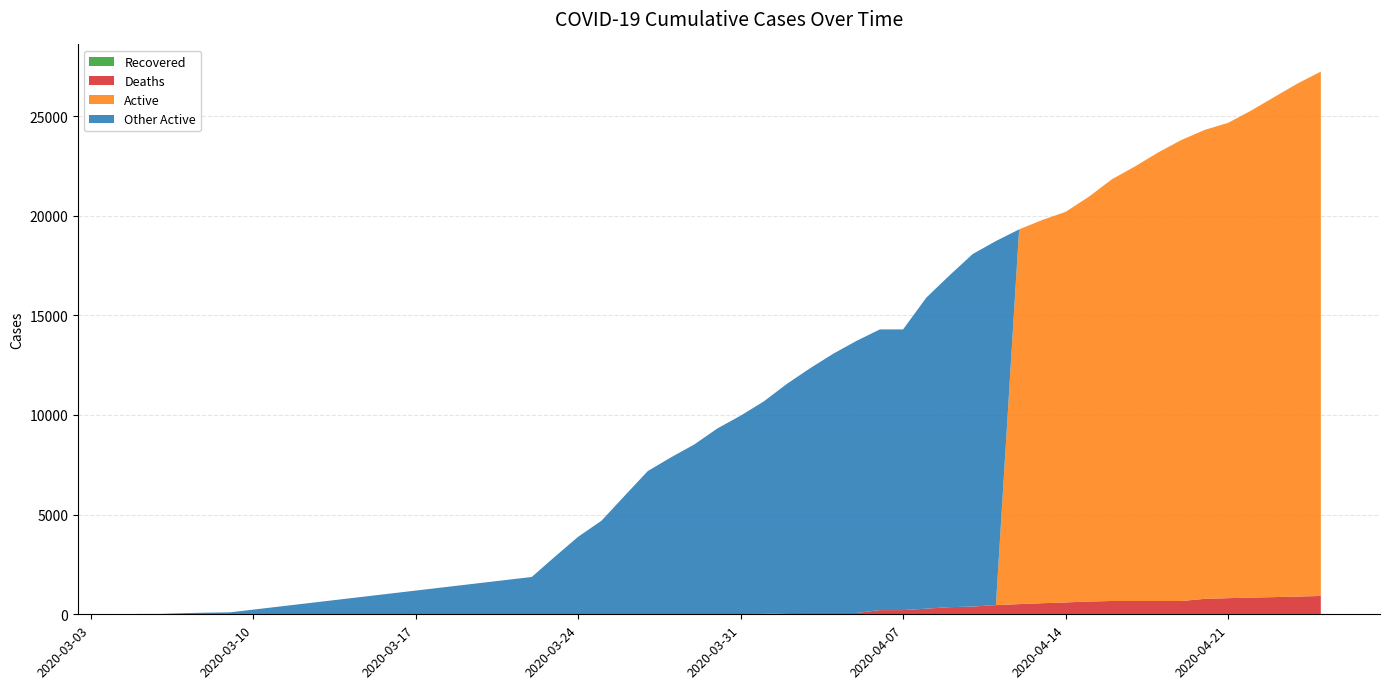

Reading left to right, what are all the values shown in this chart?

Confirmed: 18	19	57	83	98	1873	2894	3891	4691	5944	7187	7875	8519	9326	9967	10683	11567	12351	13081	13723	14294	14294	15887	17004	18077	18729	19313	19786	20191	20947	21828	22476	23179	23803	24306	24656	25276	25959	26633	27231
Deaths: 0	0	0	0	0	0	0	1	1	1	1	10	10	10	10	25	64	67	67	67	211	211	283	359	389	461	511	557	596	640	668	668	668	668	776	809	838	863	891	920
Active: 0	0	0	0	0	0	0	0	0	0	0	0	0	0	0	0	0	0	0	0	0	0	0	0	0	0	18802	19229	19595	20307	21160	21808	22511	23135	23530	23847	24438	25096	25742	26311
Recovered: 0	0	0	0	0	0	0	0	0	0	0	0	0	0	0	0	0	0	0	0	0	0	0	0	0	0	0	0	0	0	0	0	0	0	0	0	0	0	0	0